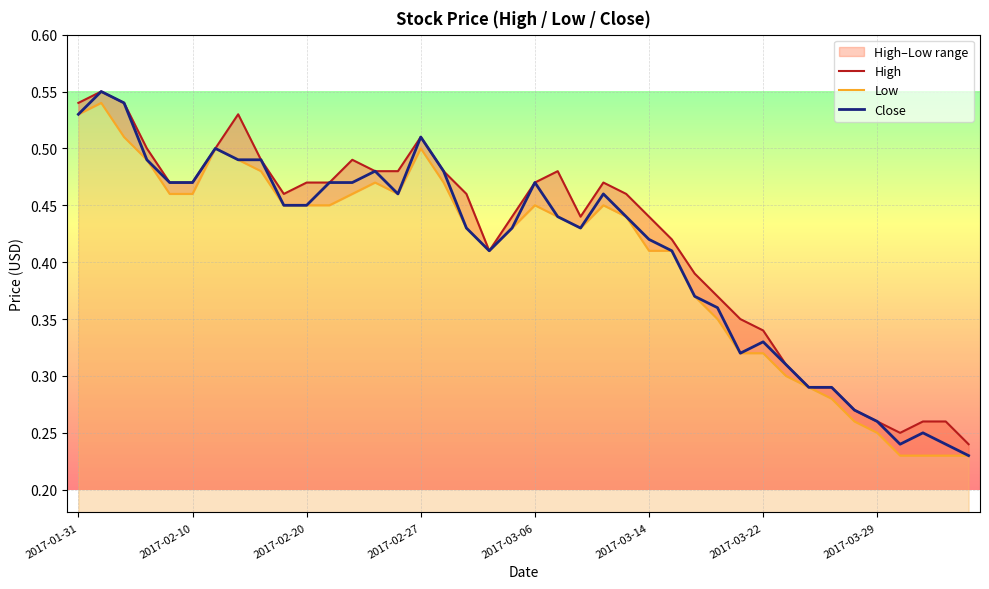

Is it true that Close equals 0.2 at 28?

False